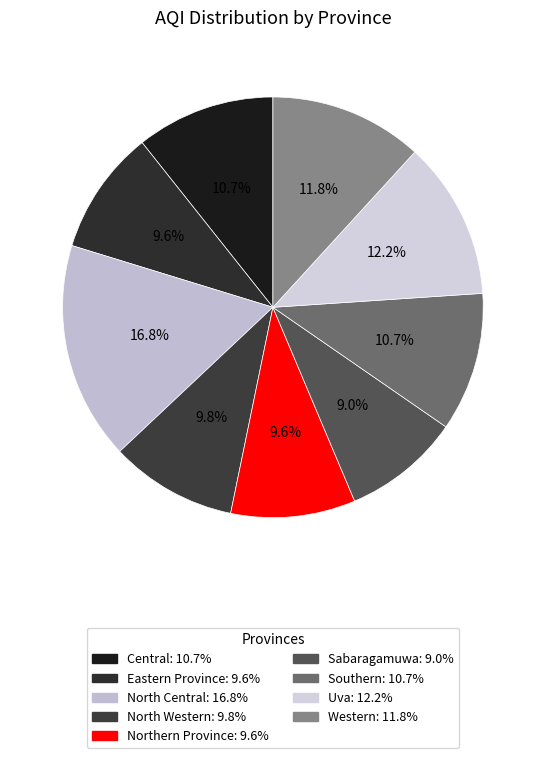

Is it true that North Central is 5% of the pie?

False